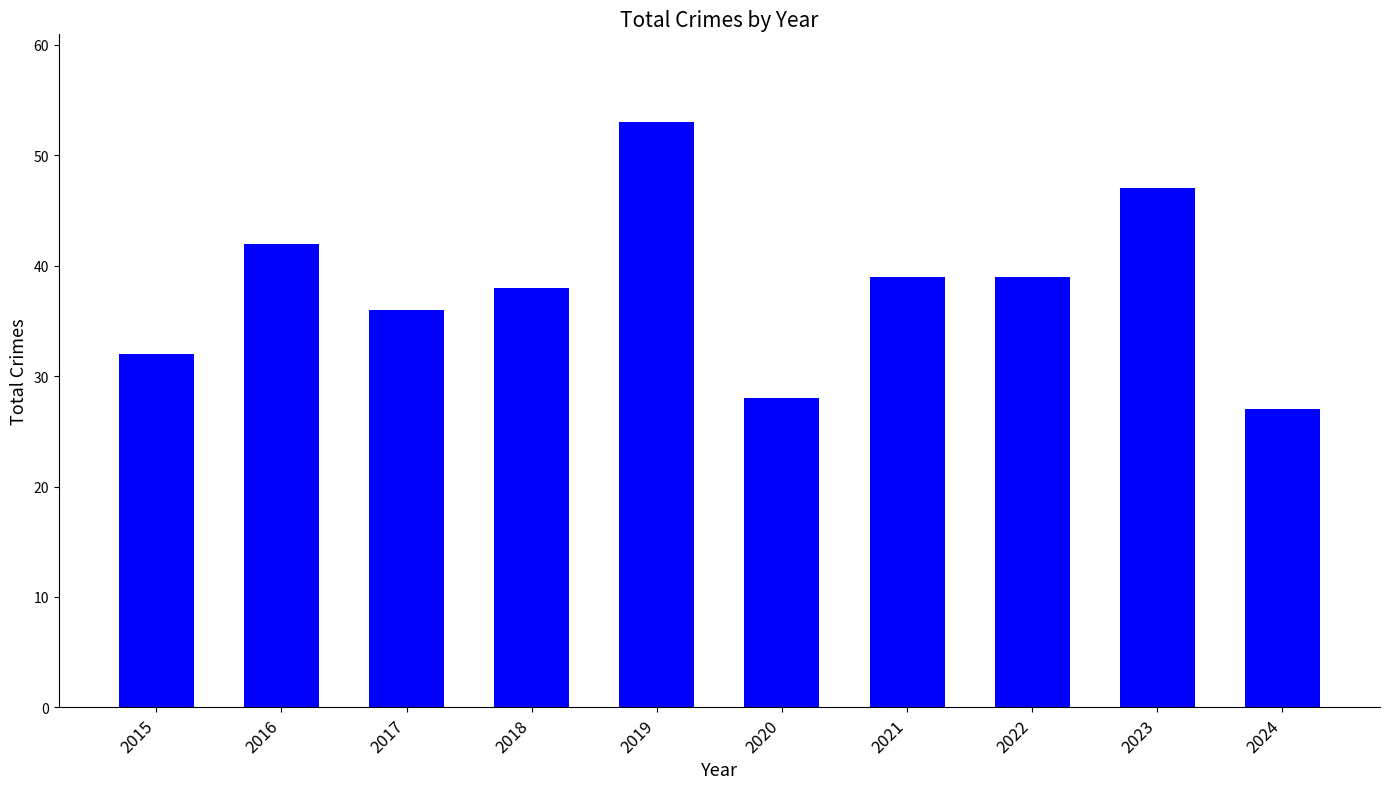

The value at 2015 is 32. True or false?

True